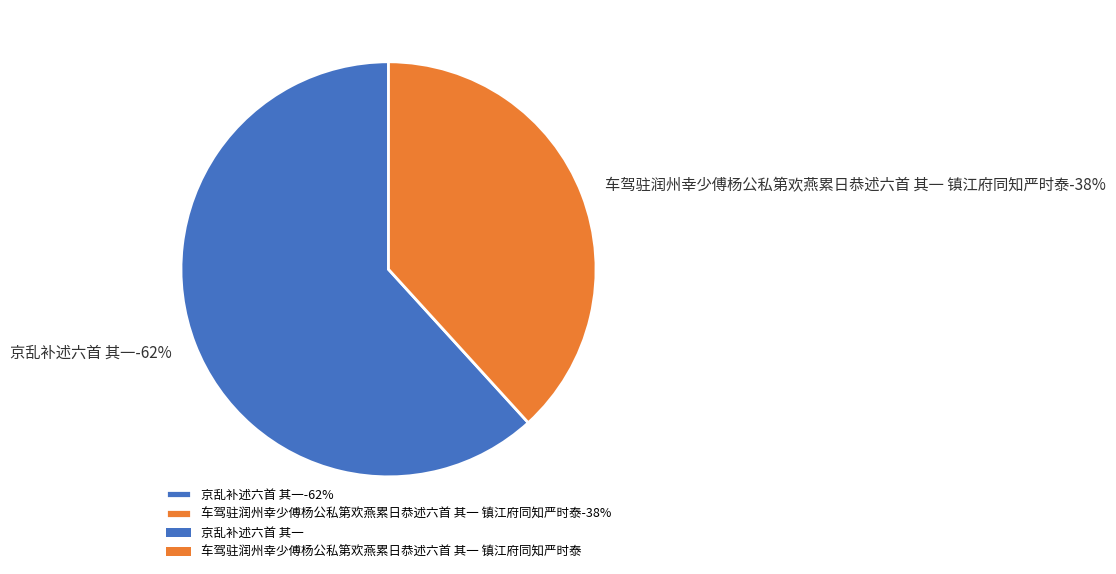

What is the majority slice?

京乱补述六首 其一